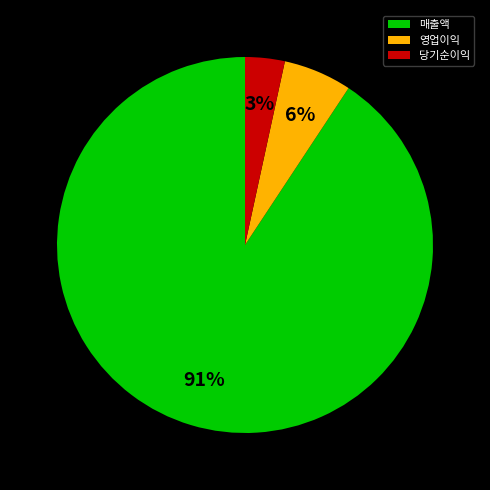

The 매출액 slice represents 76% of the pie. True or false?

False